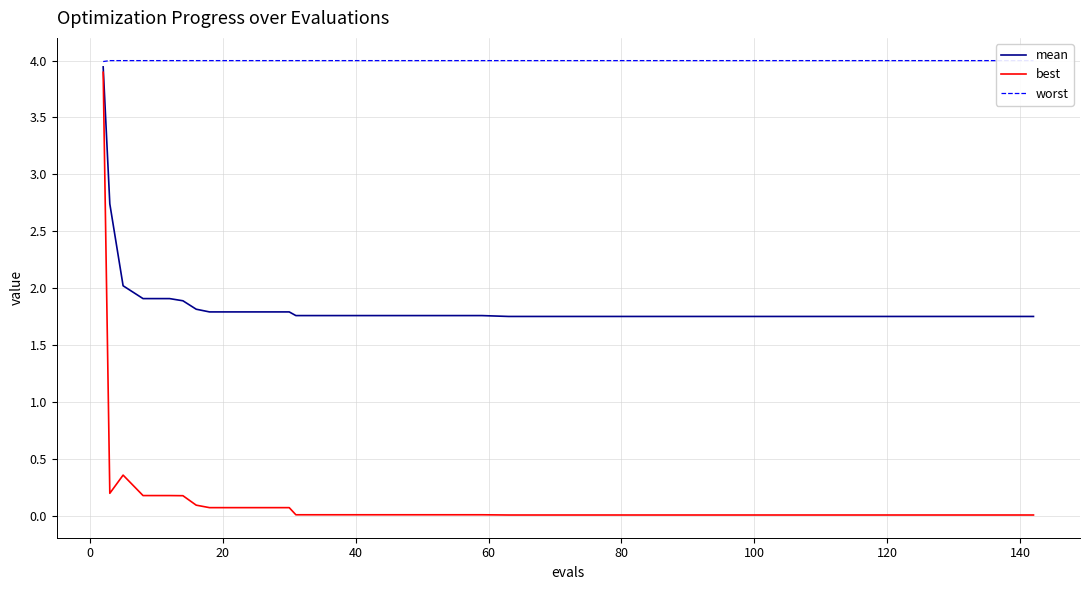

Which series has the largest range (max minus min)?

best